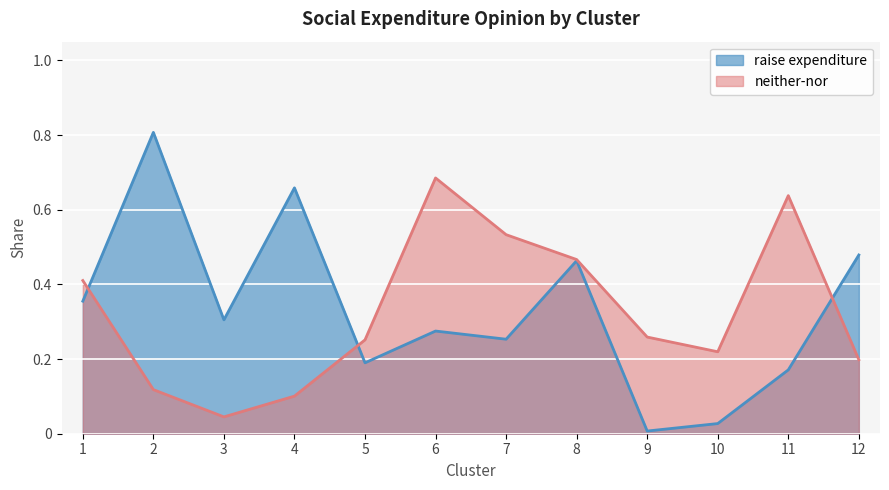

Reading left to right, what are all the values shown in this chart?

raise expenditure: 0.4	0.8	0.3	0.7	0.2	0.3	0.3	0.5	0.0	0.0	0.2	0.5
neither-nor: 0.4	0.1	0.0	0.1	0.3	0.7	0.5	0.5	0.3	0.2	0.6	0.2